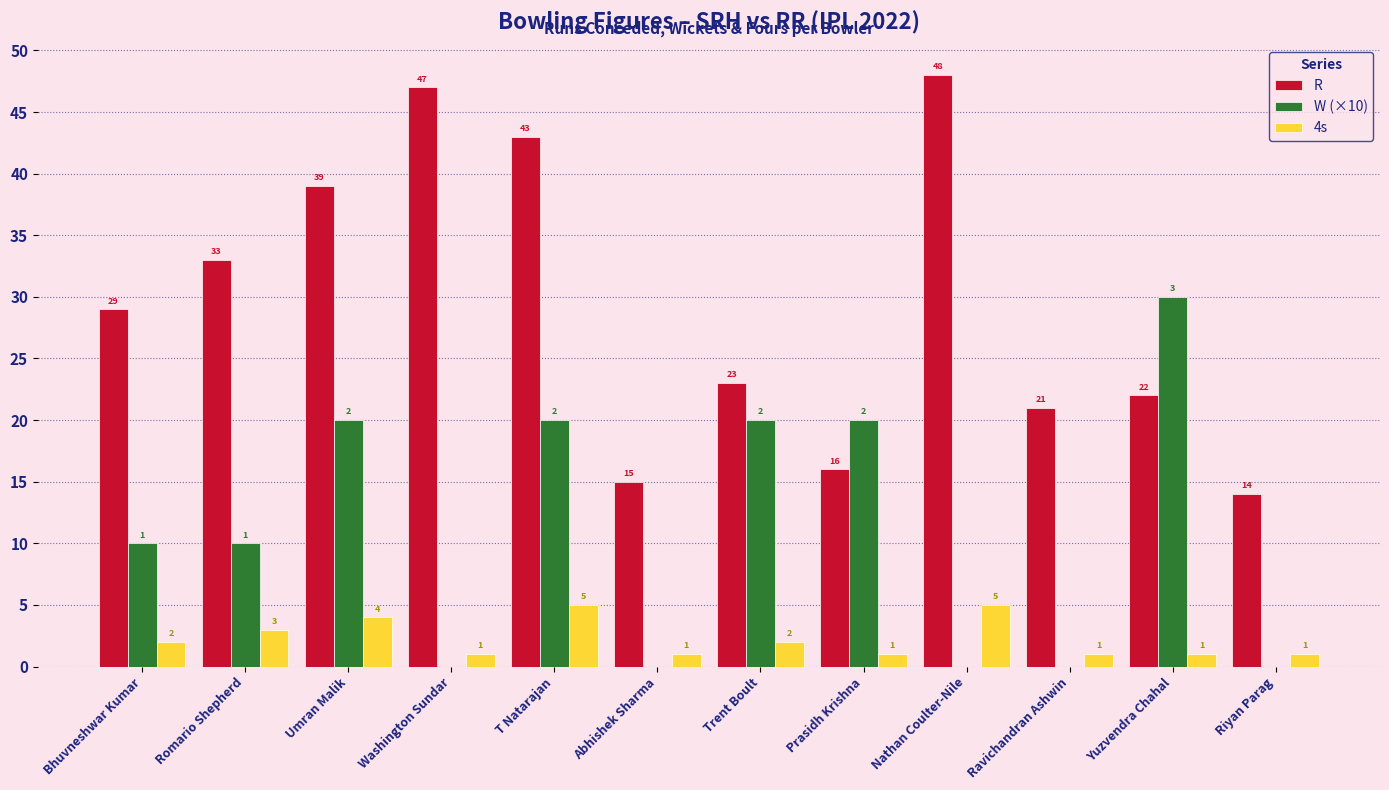

Are the bars horizontal?

No